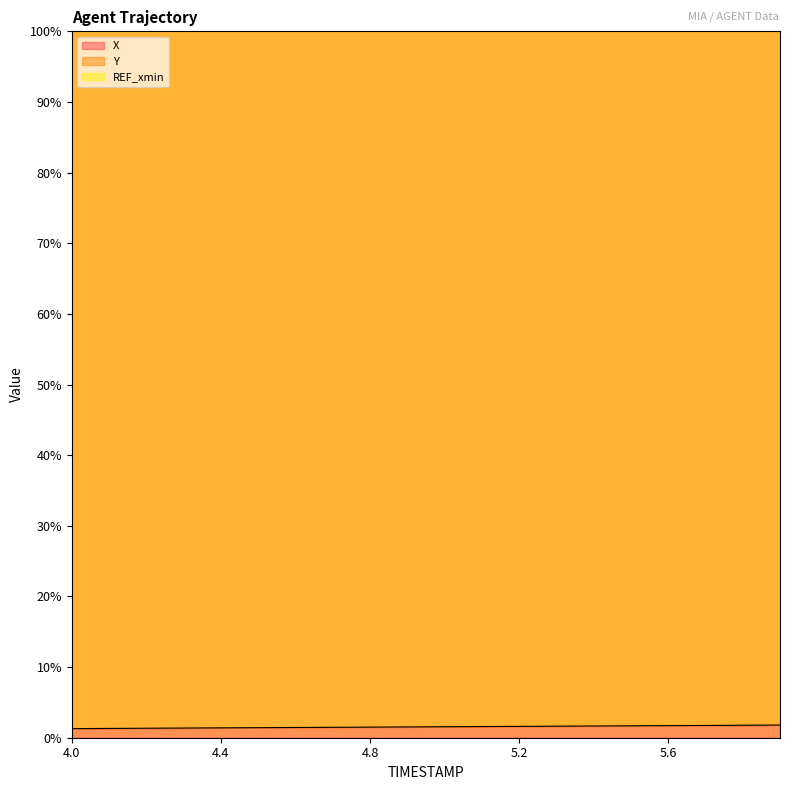

What is the spread (max minus min) of values at 5.3?

100.0